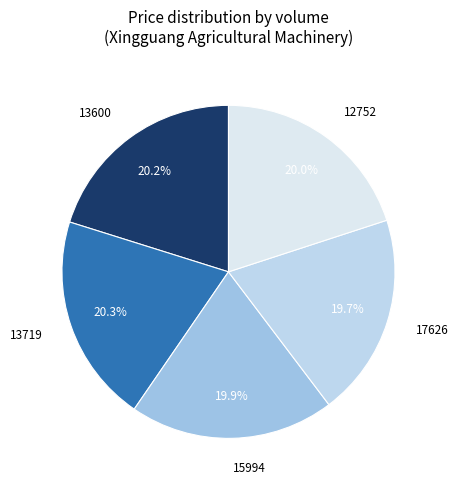

How many segments does this pie chart have?

5